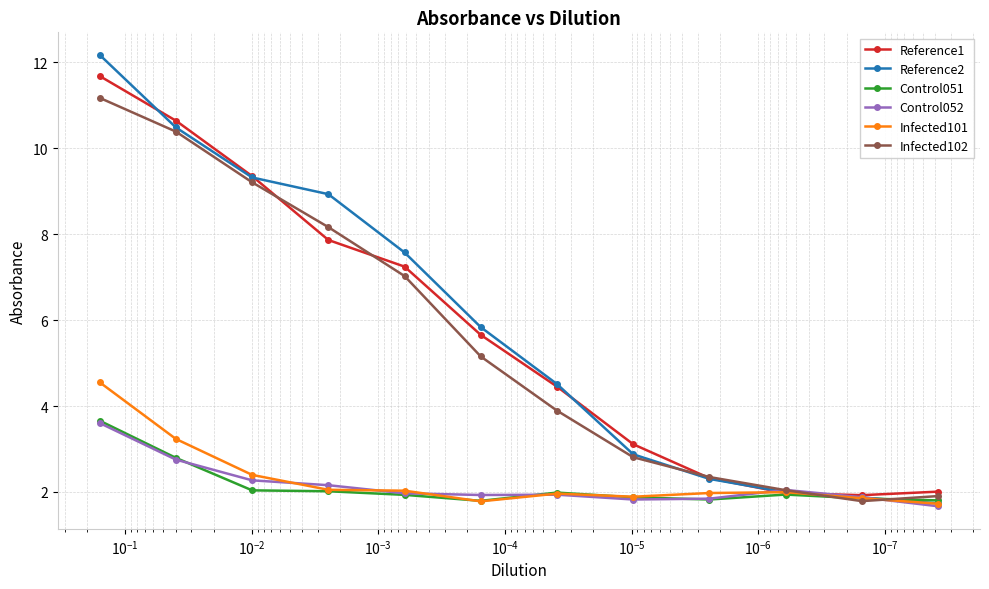

How many data points in Reference1 are less than 5?

6